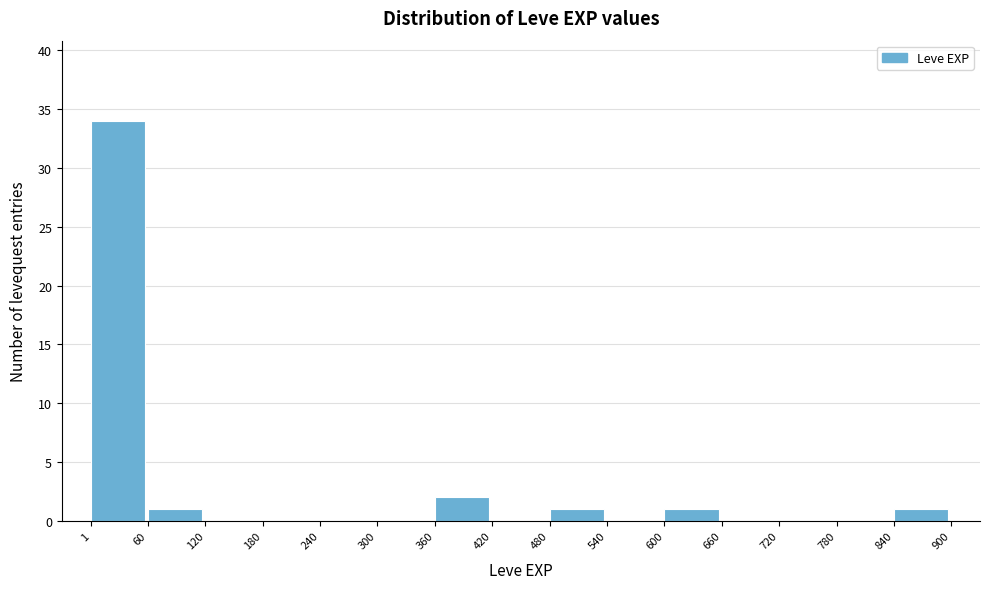

Reading left to right, transcribe this chart: for each bar, give the range it covers on the x-axis and its height. The values are not printed on the chart, so give them approximately, as read against the axis.

1 to 60: 34
60 to 120: 1
120 to 180: 0
180 to 240: 0
240 to 300: 0
300 to 360: 0
360 to 420: 2
420 to 480: 0
480 to 540: 1
540 to 600: 0
600 to 660: 1
660 to 720: 0
720 to 780: 0
780 to 840: 0
840 to 900: 1